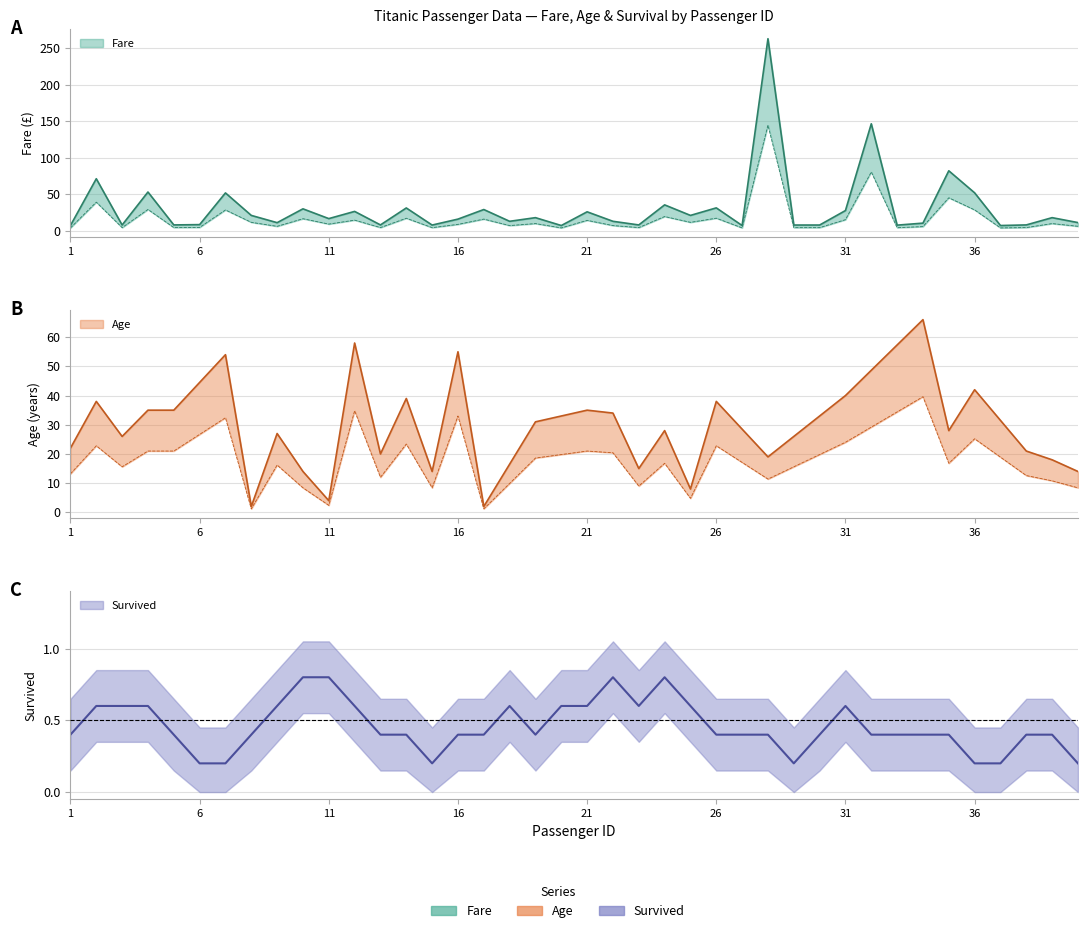

At which category does Age reach its first local valley?

3